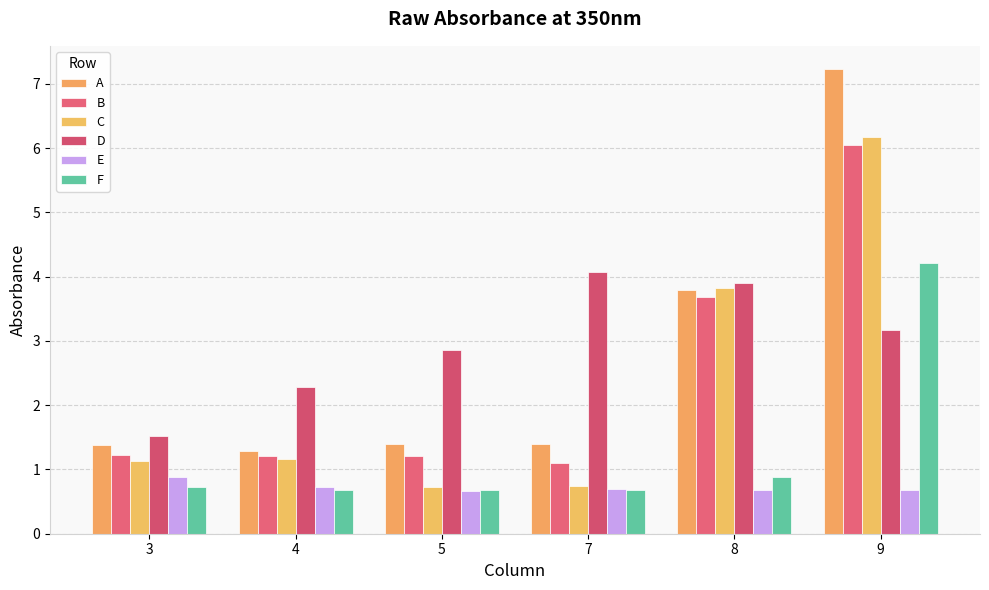

Where is C nearest to the value 3?

8